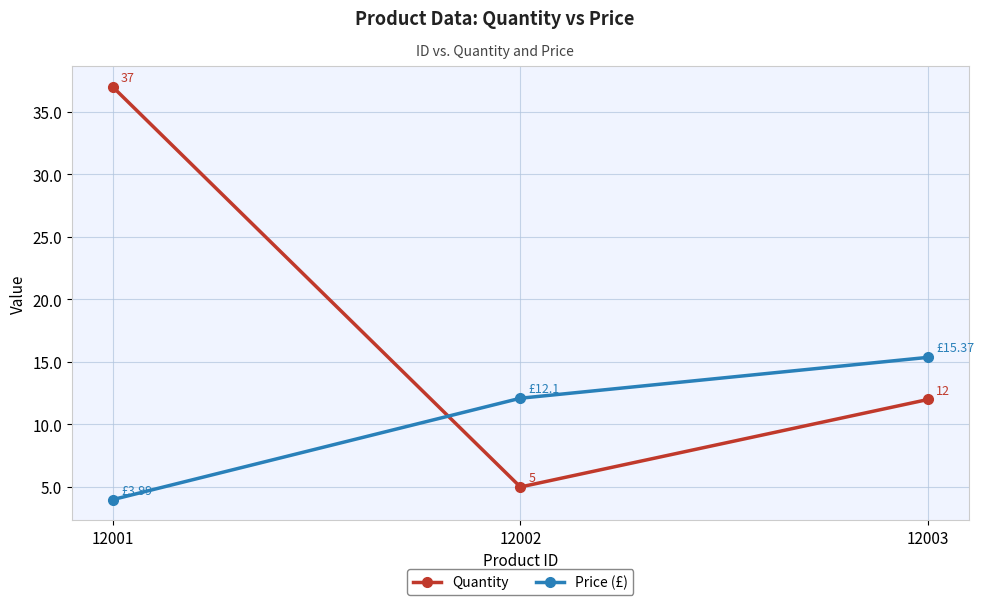

What is the minimum value shown in the chart?

4.0